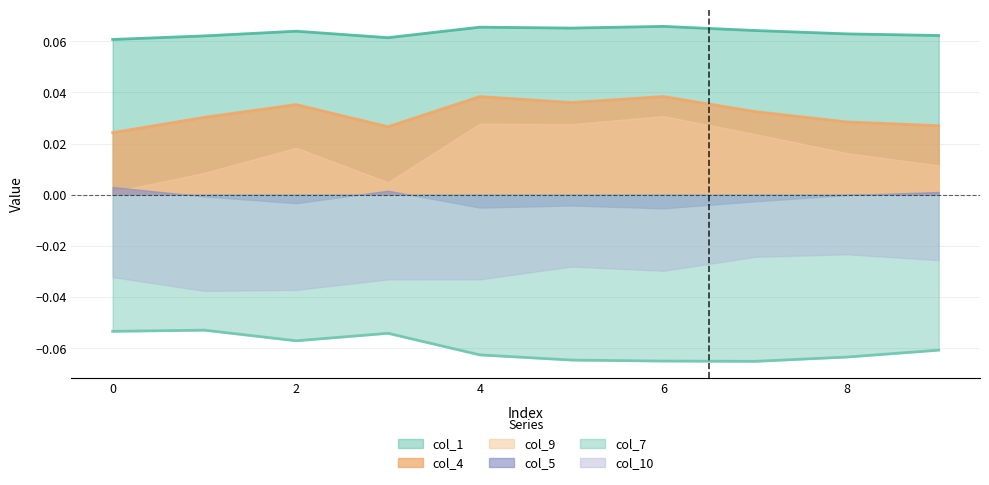

What value does the col_1 series have at 9?

0.1